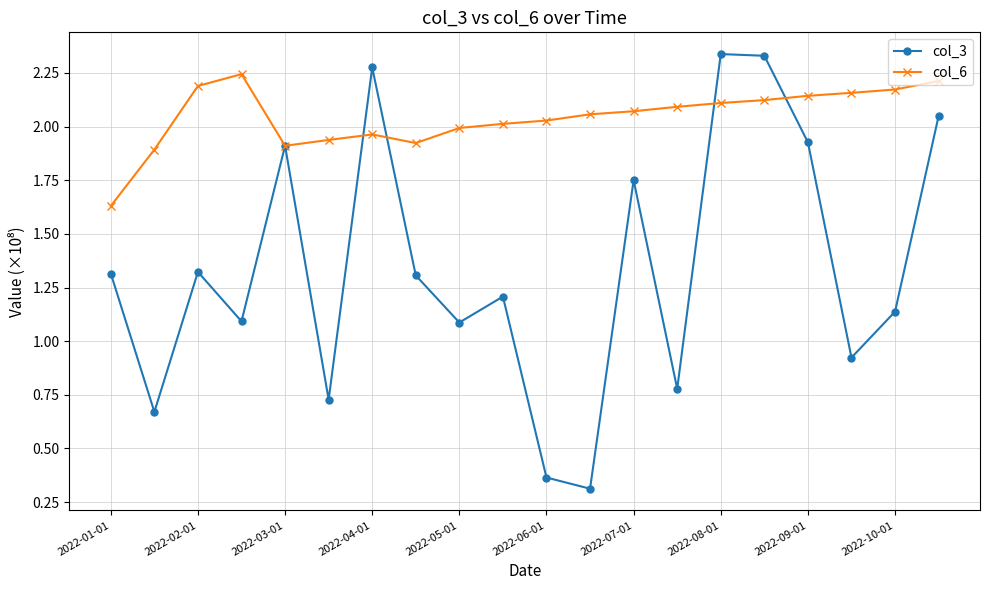

Which series ends up on top after the final intersection of col_6 and col_3?

col_6